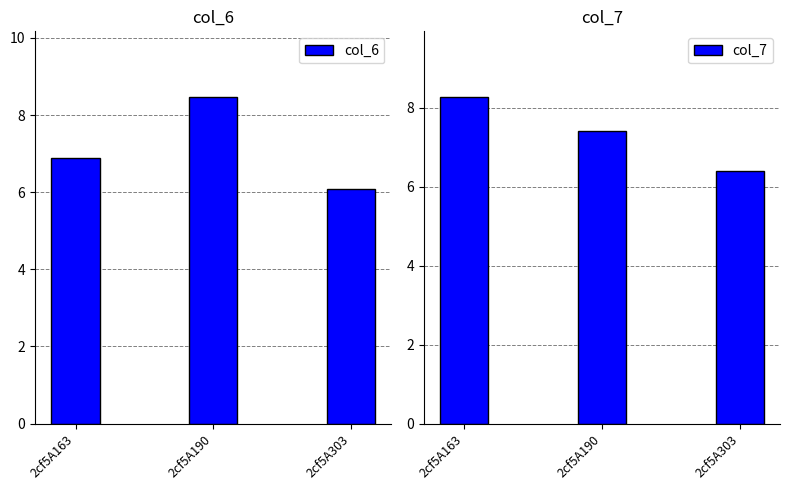

Reading right to left, extract all data points from this chart.

col_6: 2cf5A303=6.1	2cf5A190=8.5	2cf5A163=6.9
col_7: 2cf5A303=6.4	2cf5A190=7.4	2cf5A163=8.3